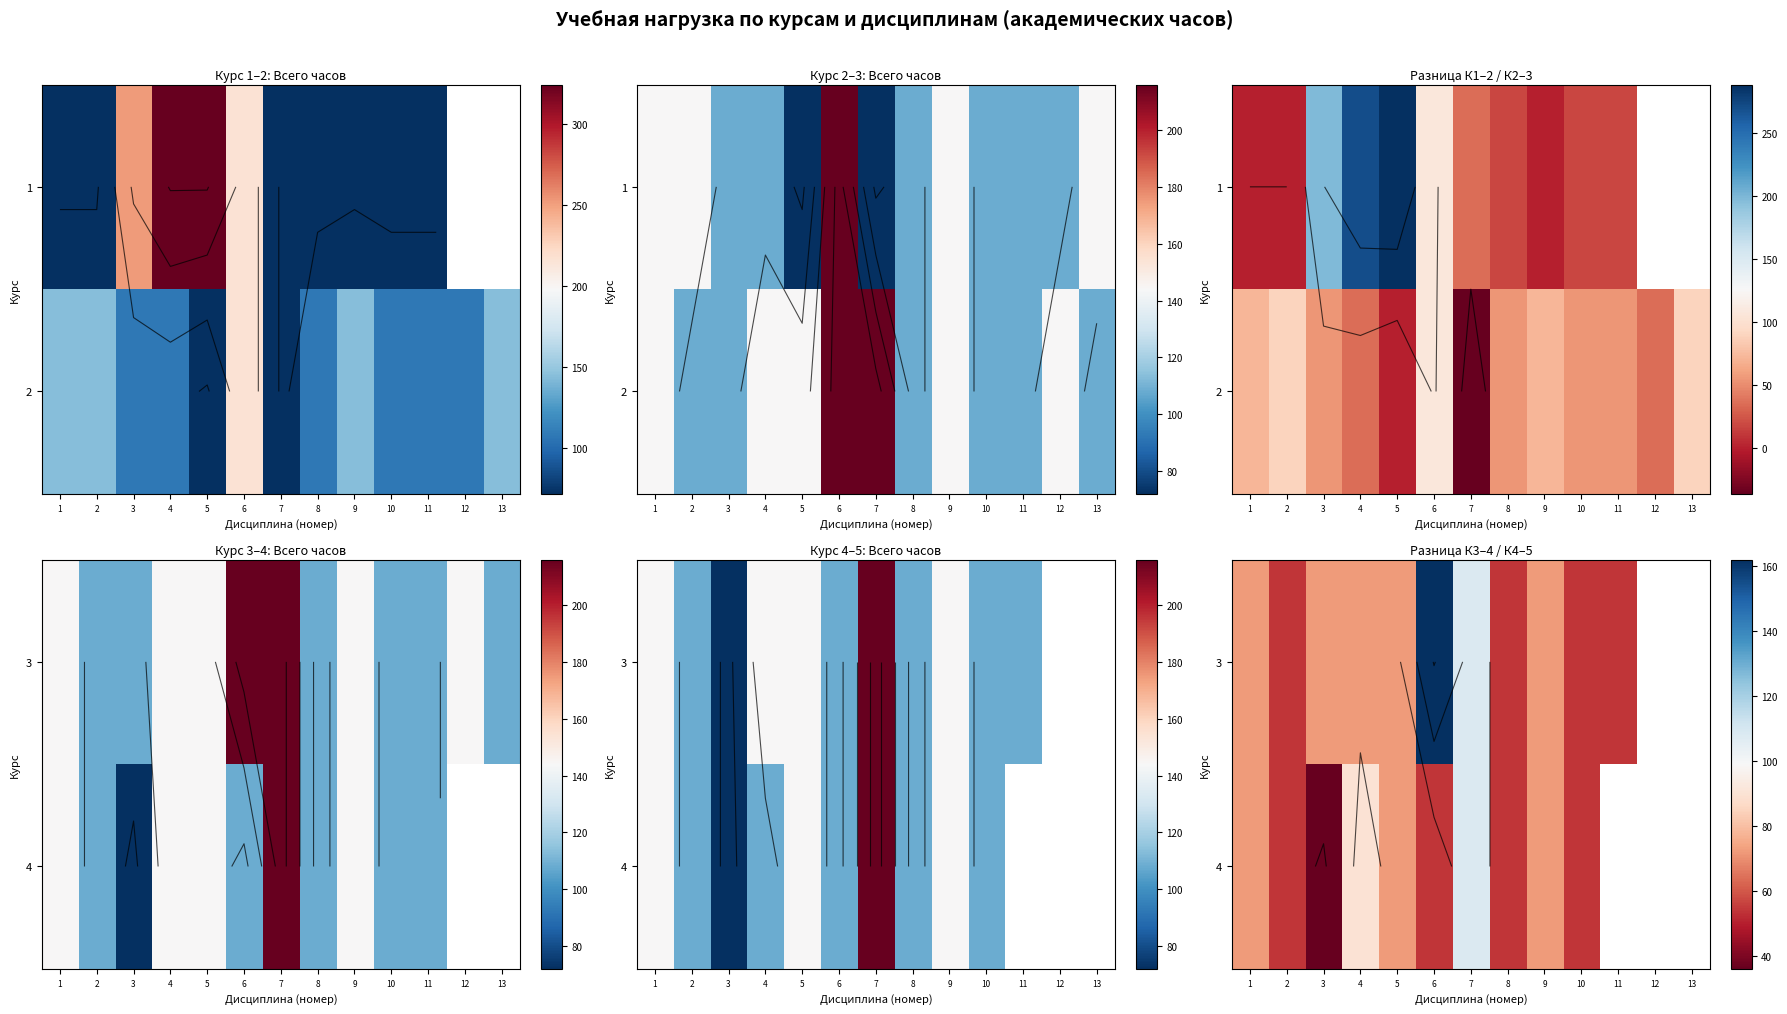

The value of 4 at 4 is 90.0. True or false?

True